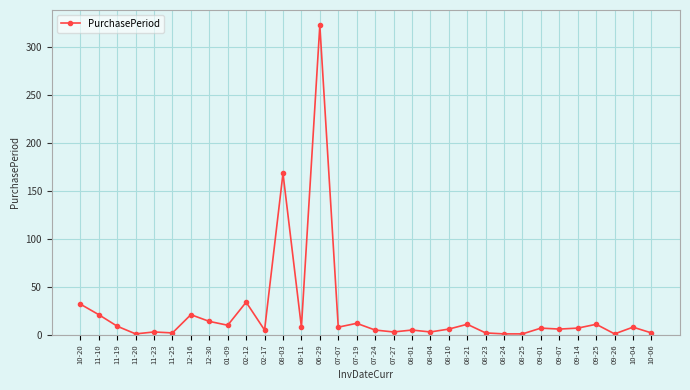

Count the number of data series in this chart.

1